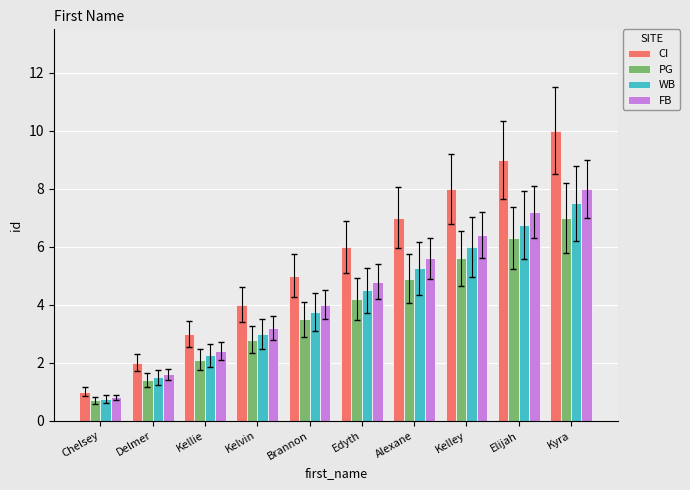

What is the spread (max minus min) of values at Delmer?

0.6